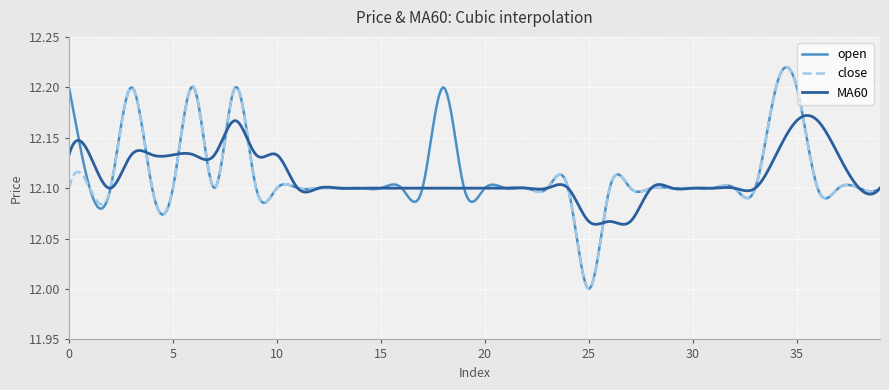

What is the value of the MA60 point at the 12th from the left?

12.1